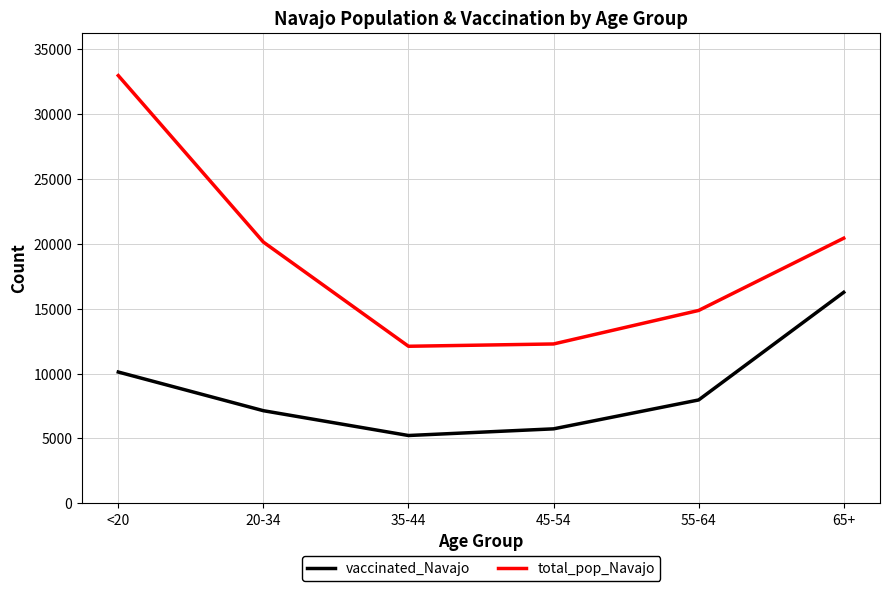

What are all the series names shown in the legend?

vaccinated_Navajo, total_pop_Navajo